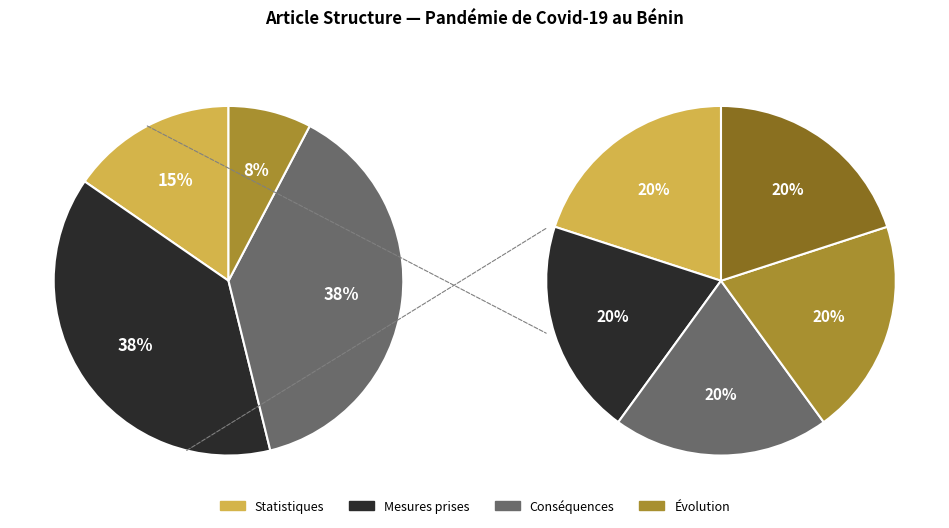

Is it true that Conséquences is 53% of the pie?

False